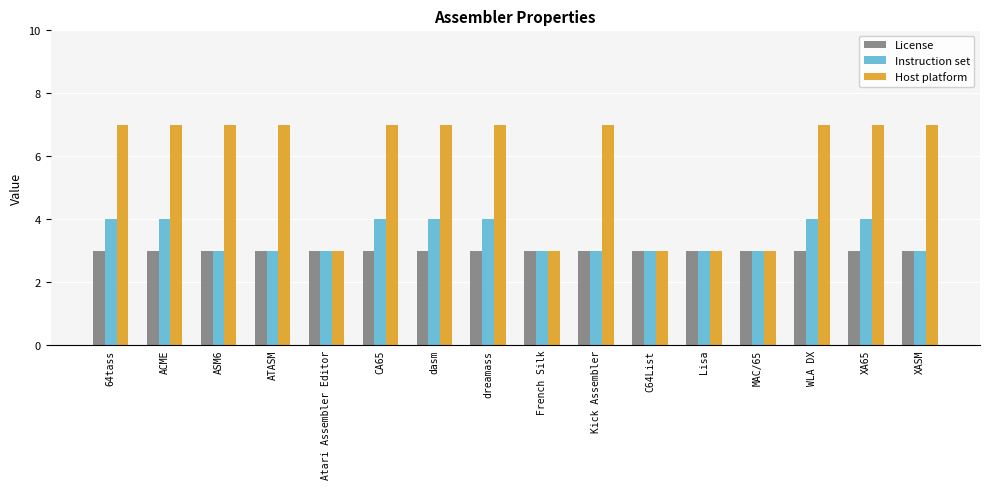

Which series has the widest spread of values?

Host platform